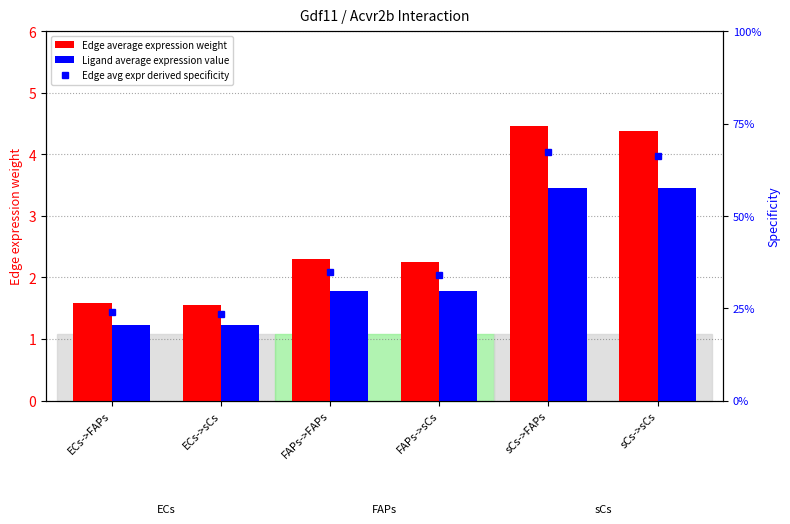

Between FAPs->FAPs and sCs->FAPs, which series saw the biggest shift?

Edge average expression weight